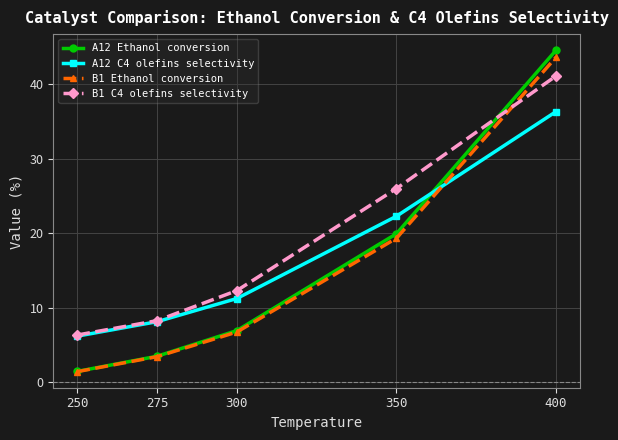

Which series has the largest range (max minus min)?

A12 Ethanol conversion